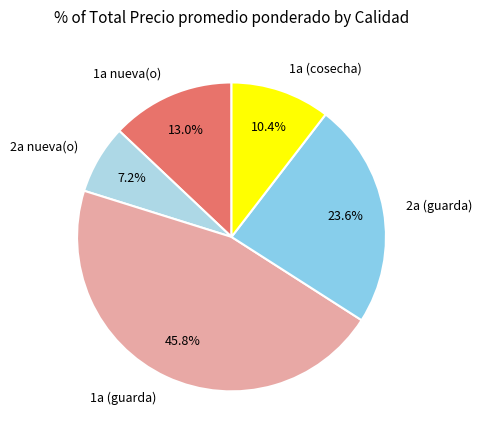

What portion of the pie excludes 1a (guarda)?

54.2%